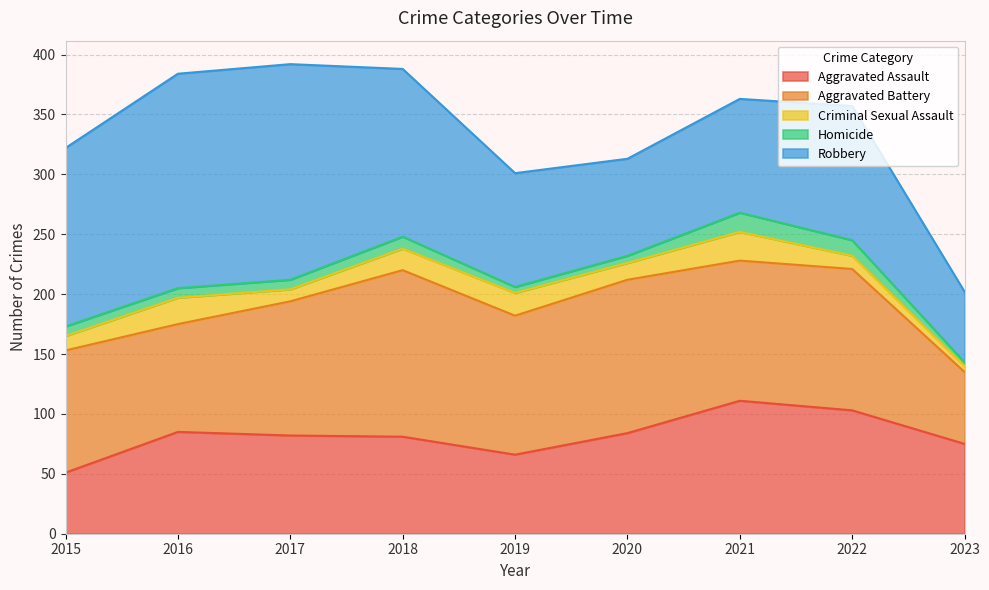

Where do Aggravated Assault and Aggravated Battery first cross each other?

2022 and 2023